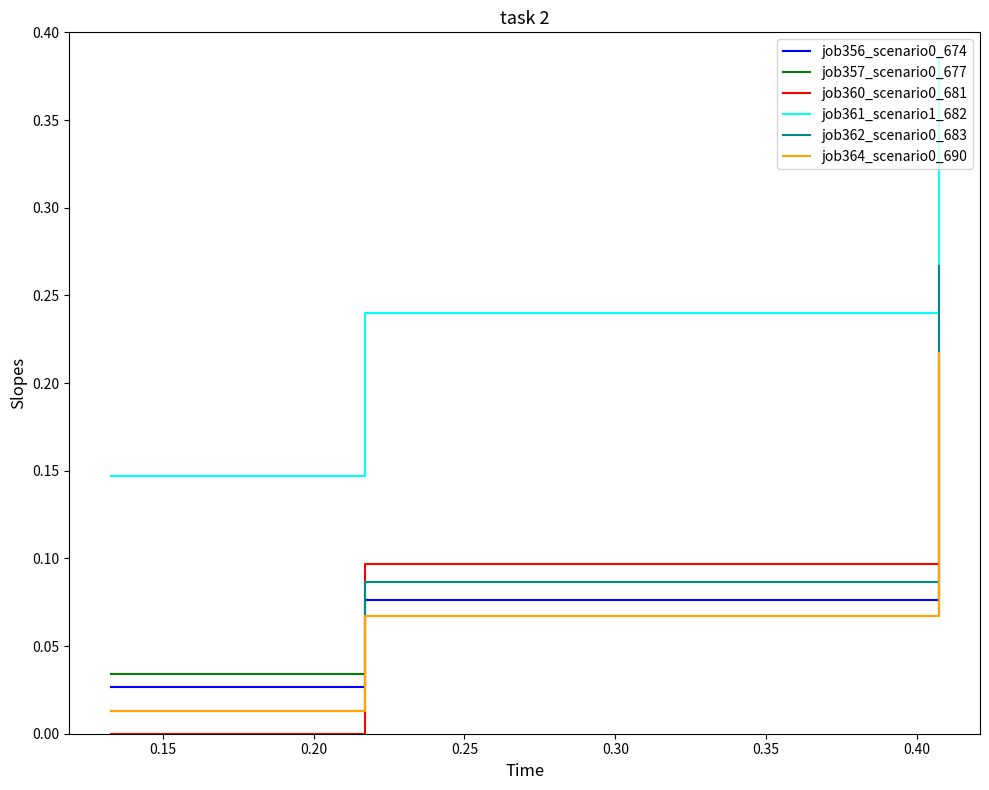

At how many categories does at least one series exceed 0?

3